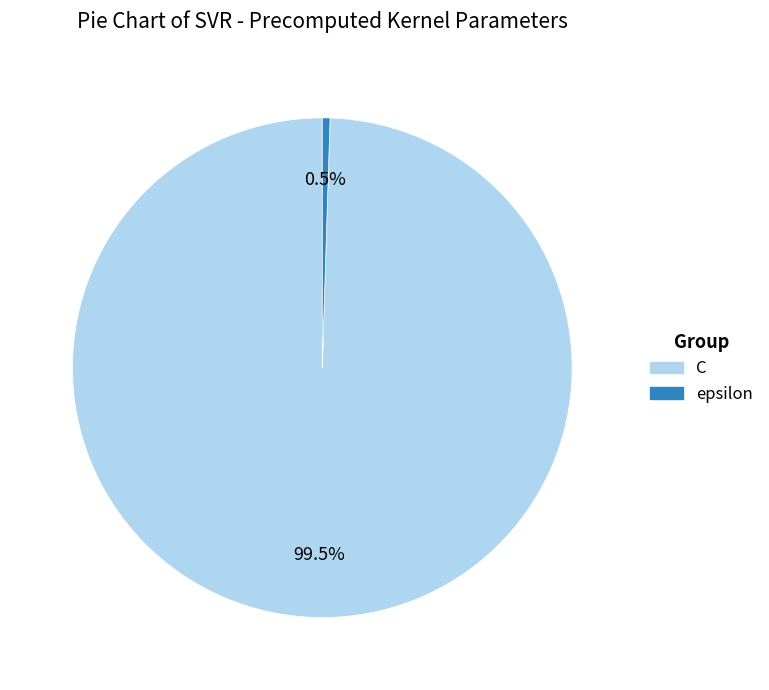

To the nearest percent, what is the average slice percentage?

50%